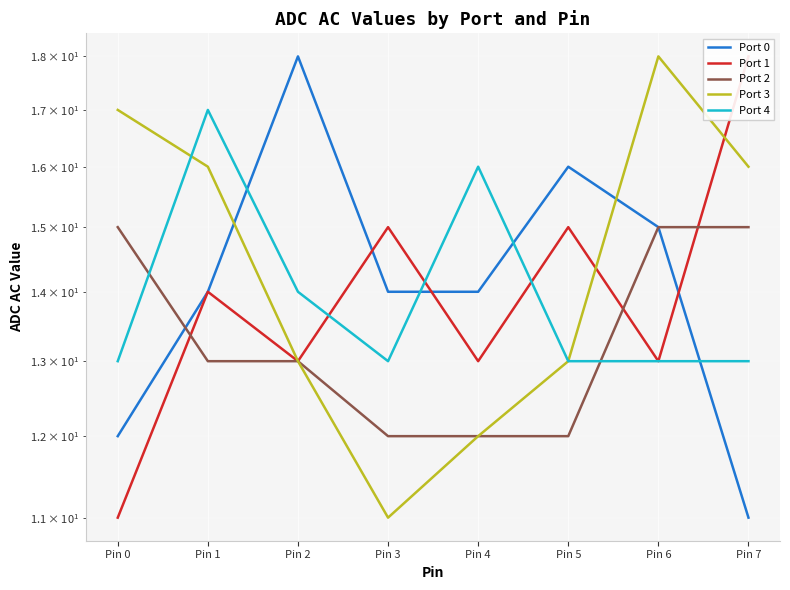

What is the greatest value displayed?

18